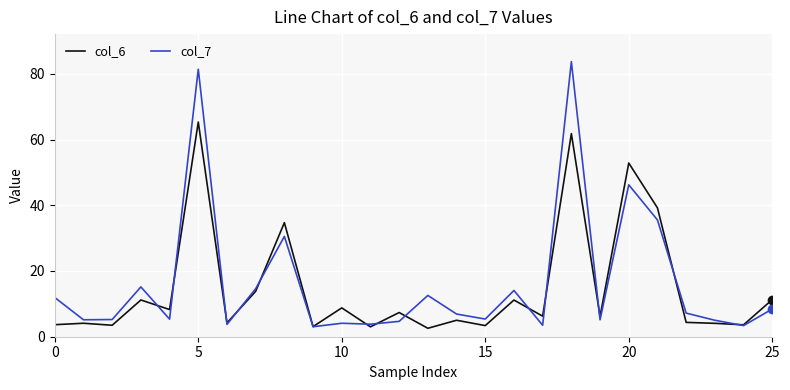

What is the highest value of the col_6 series?

65.3